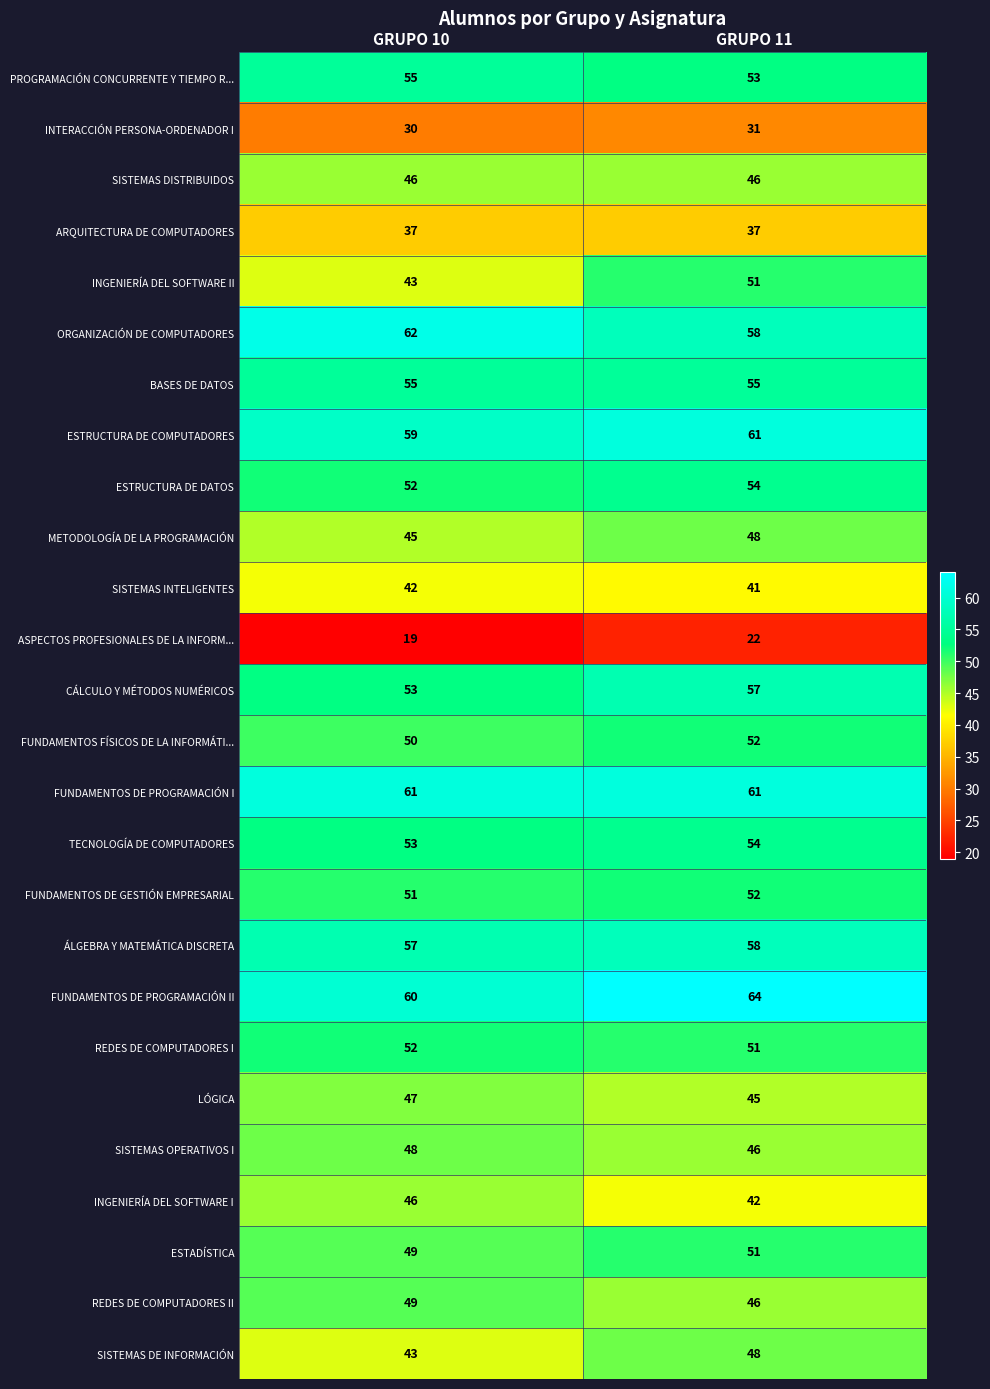

What is the difference between the CÁLCULO Y MÉTODOS NUMÉRICOS values at GRUPO 11 and GRUPO 10?

4